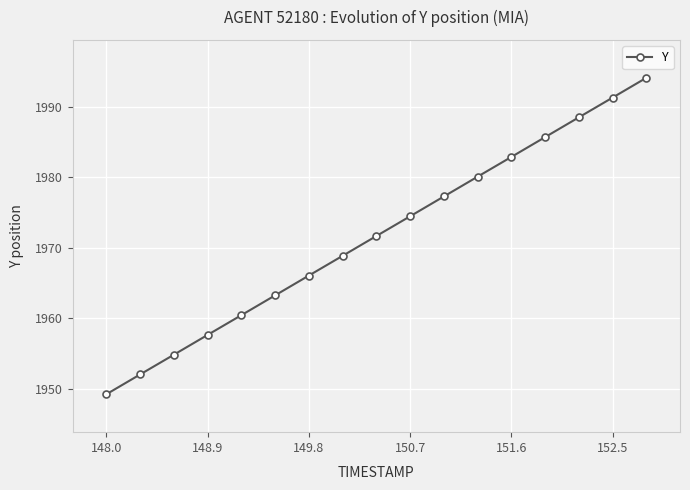

True or false: the data has more than 0 interior local peaks.

False